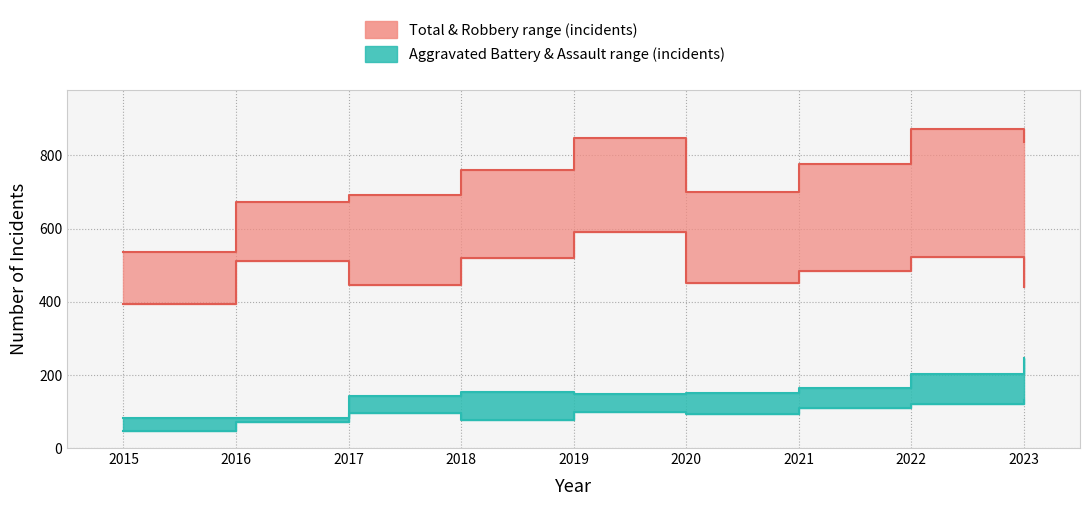

True or false: Aggravated Battery and Robbery cross at least once.

False